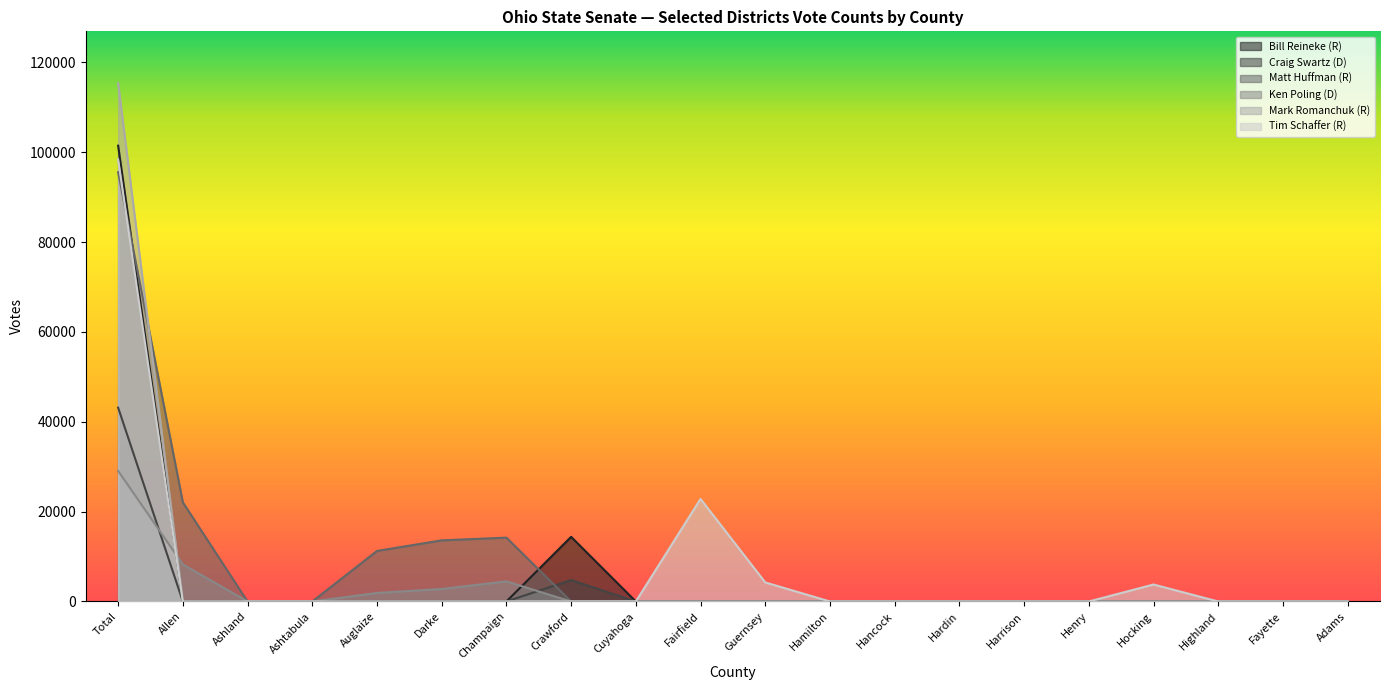

At which label is Tim Schaffer (R) closest to 49184?

Fairfield